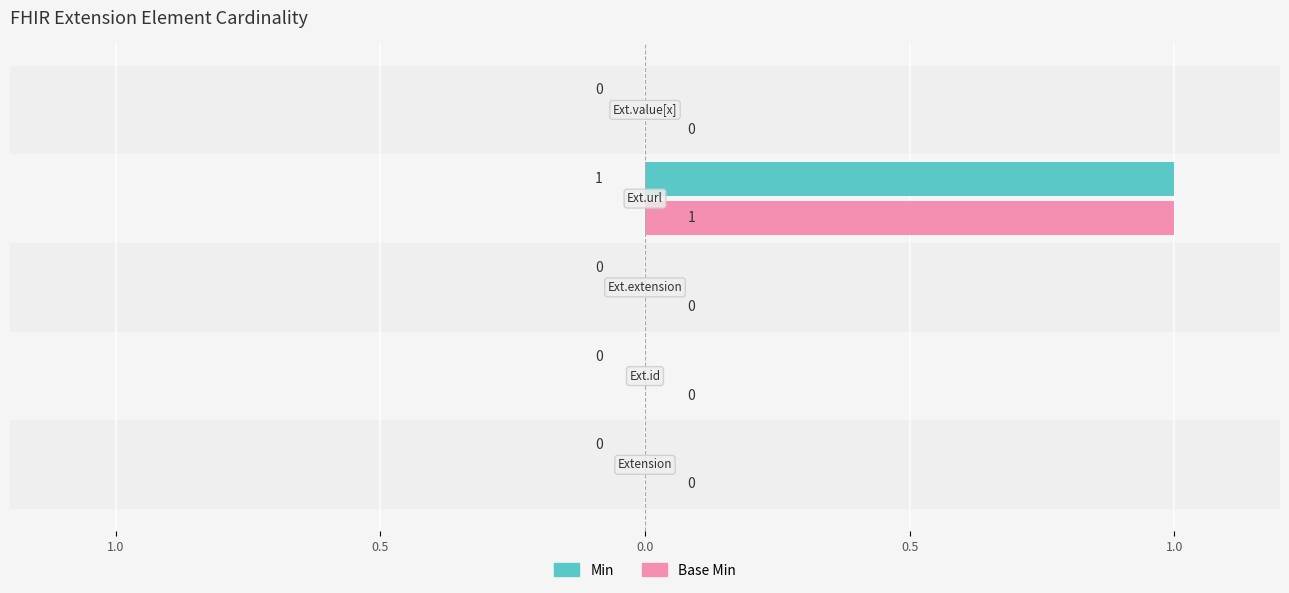

Reading right to left, what are all the values shown in this chart?

Min: 0	1	0	0	0
Base Min: 0	1	0	0	0